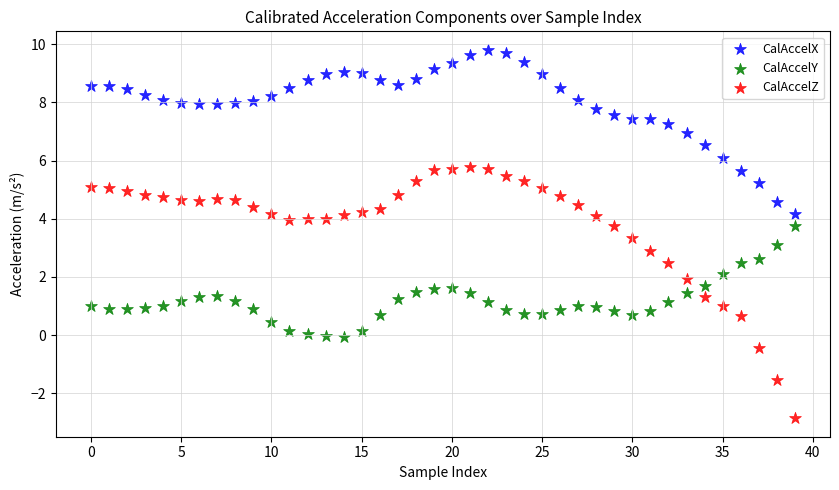

Which series reaches the maximum Y coordinate?

CalAccelX